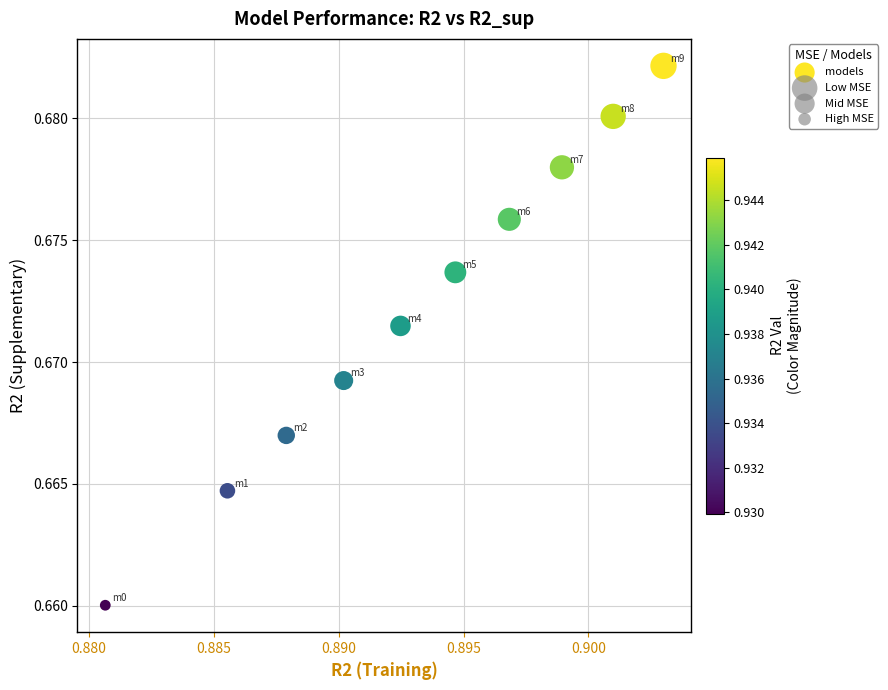

What is the average X value?

0.9